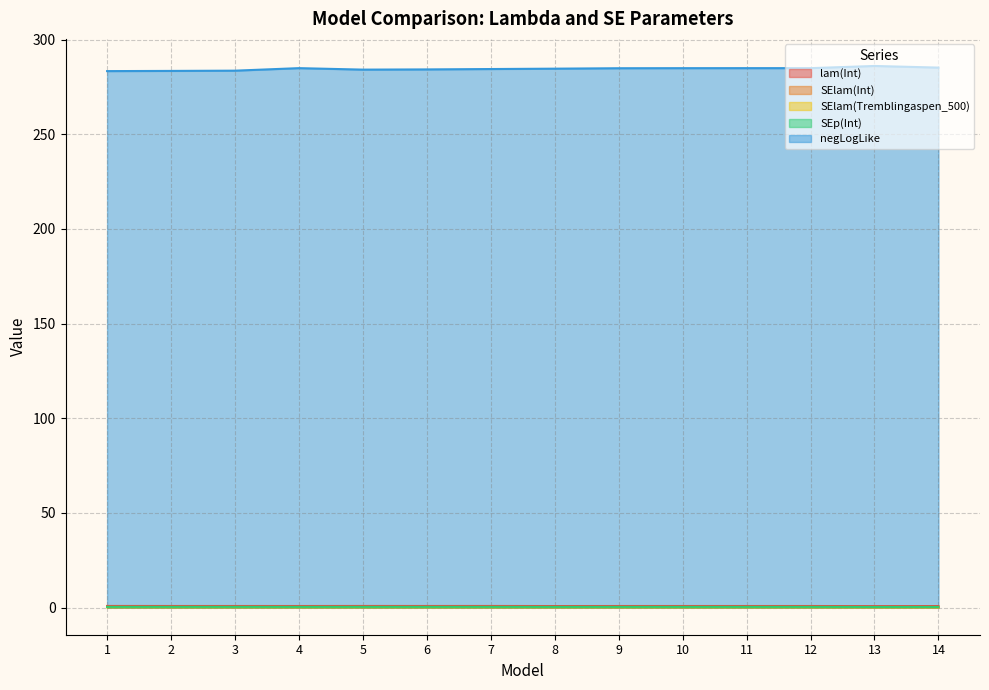

What are all the series names shown in the legend?

lam(Int), SElam(Int), SElam(Tremblingaspen_500), SEp(Int), negLogLike